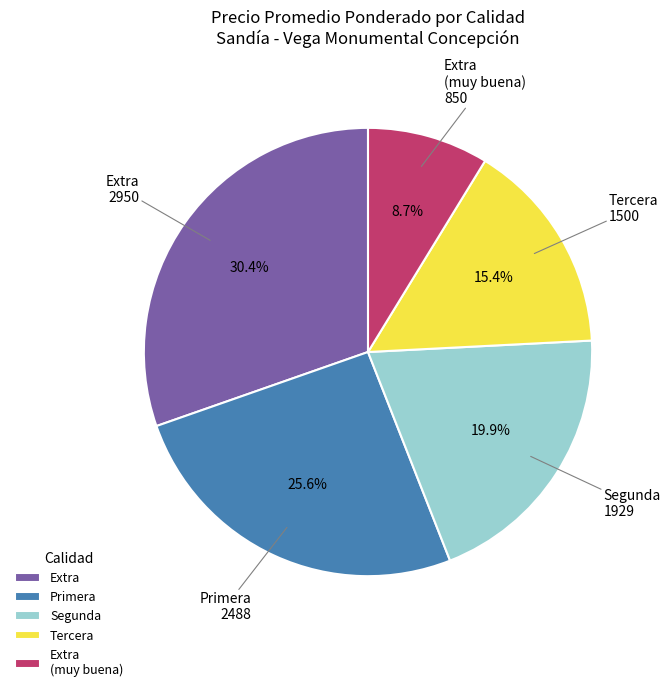

Is Tercera the majority of the pie?

No